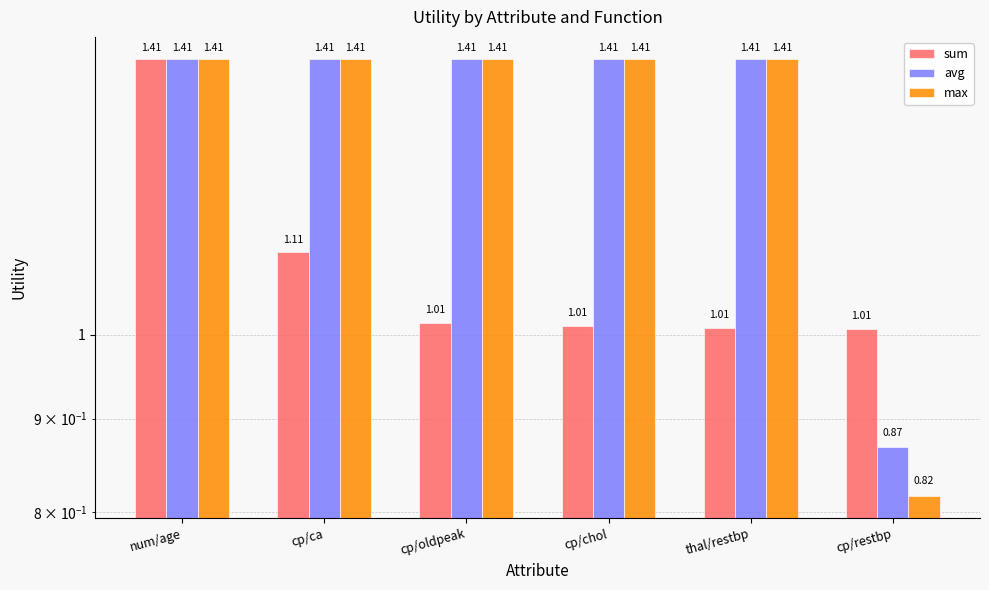

How many data points in avg are above 1?

5